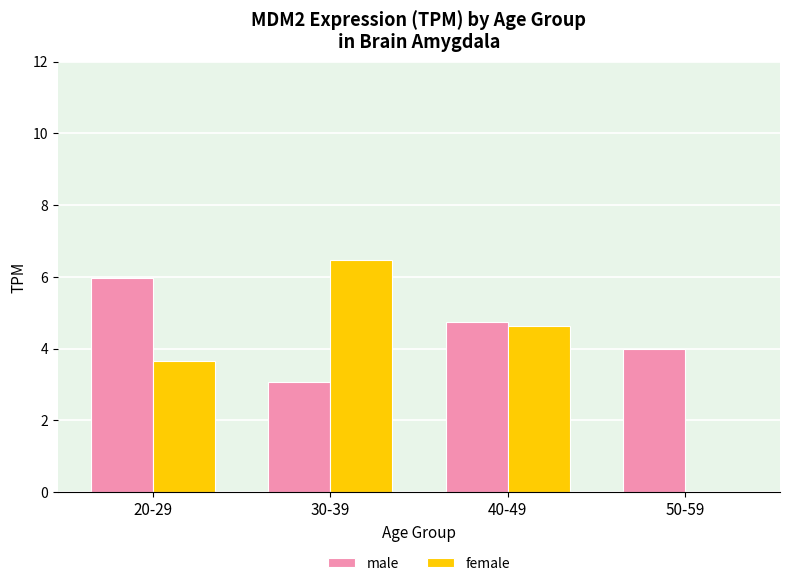

Is it true that female equals 0.9 at 20-29?

False